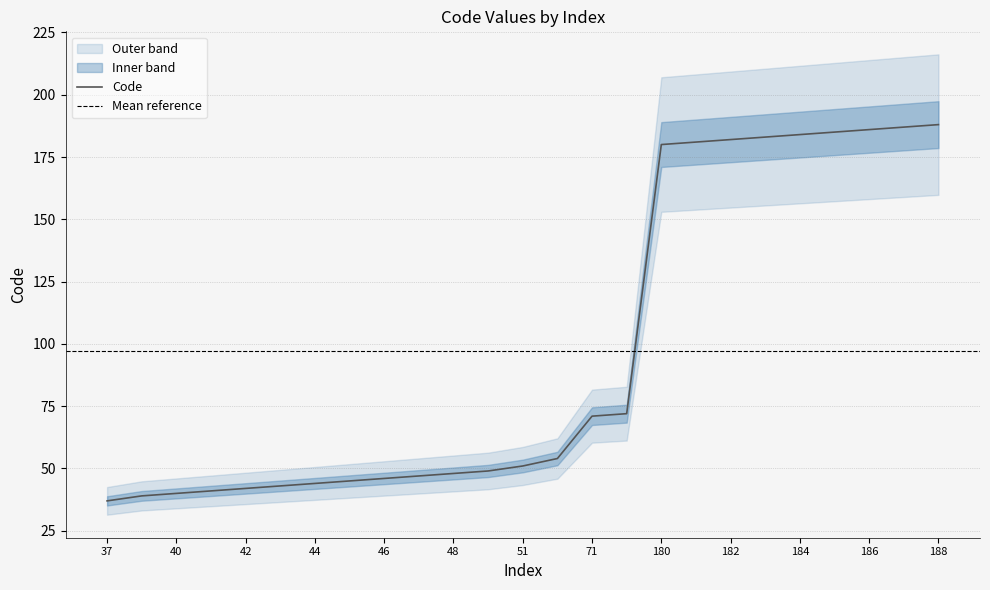

What is the change in value from 54 to 72?

+18